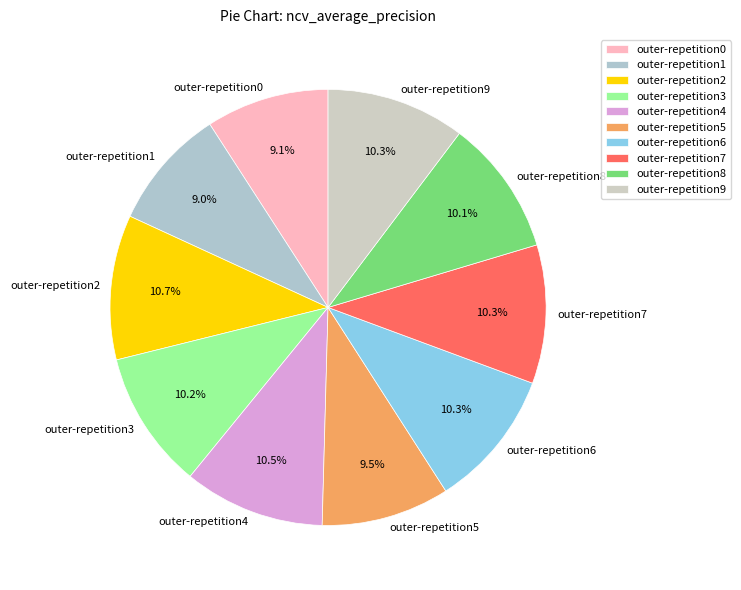

What portion of the pie excludes outer-repetition0?

90.9%